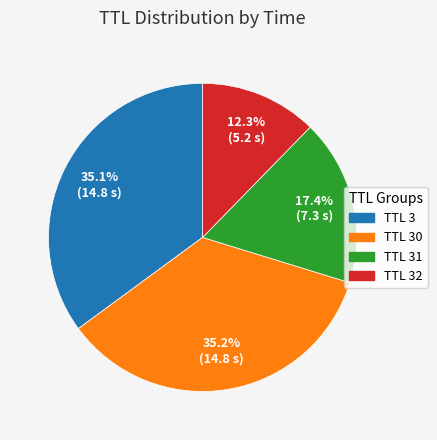

Is there any slice that represents more than half of the pie?

No